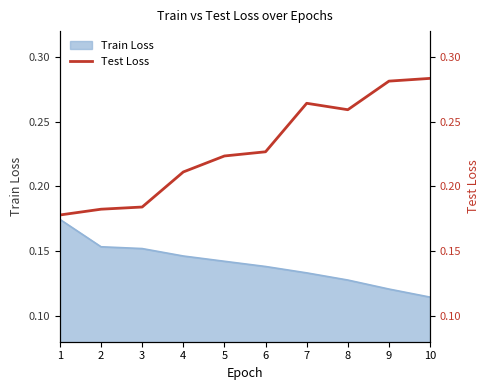

The chart shows a value of 0.2 at 2. True or false?

True